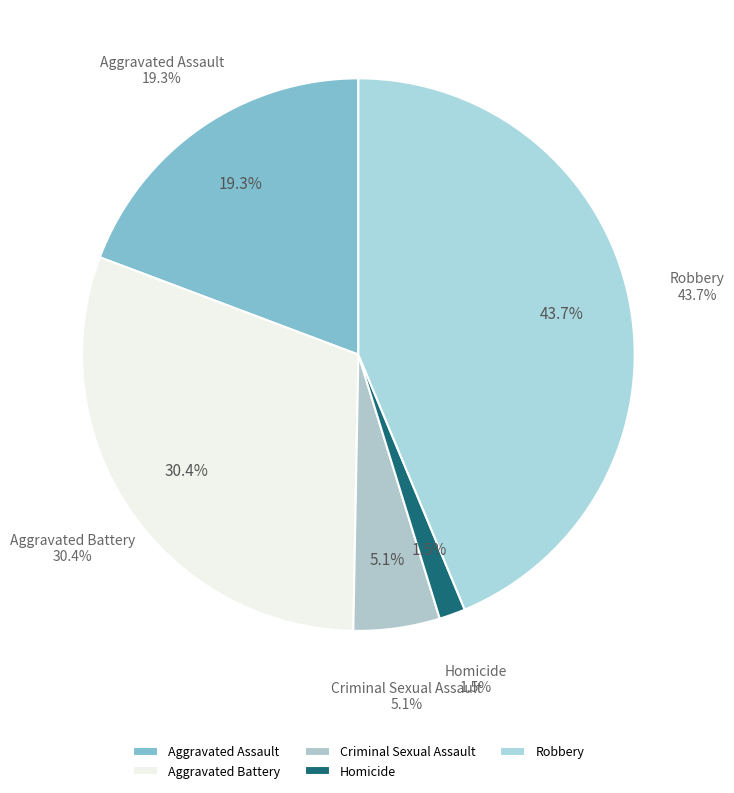

What percentage is the Aggravated Assault slice, to the nearest percent?

19%